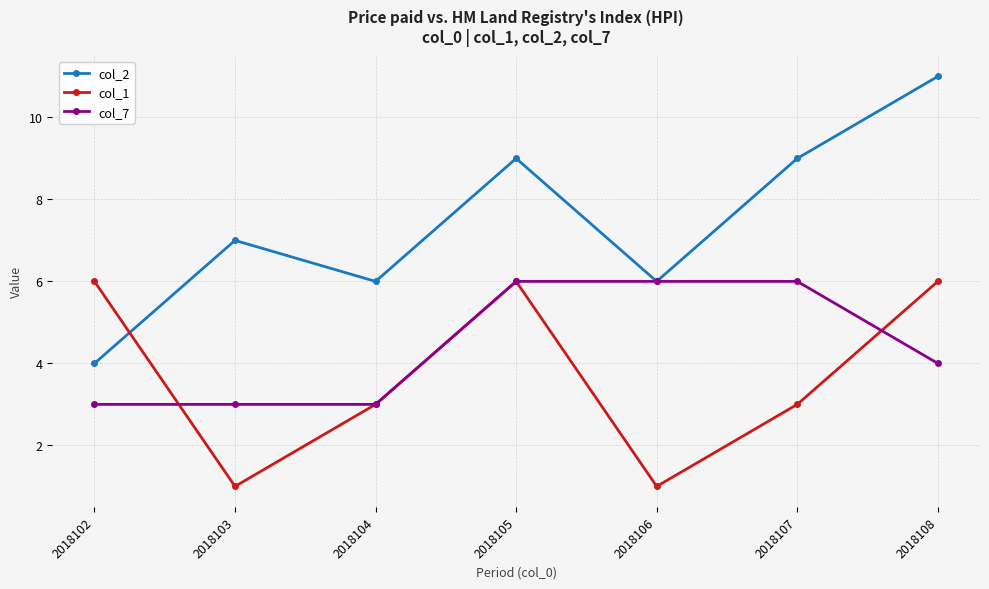

True or false: col_1 has a value of 3 at 2018104.

True